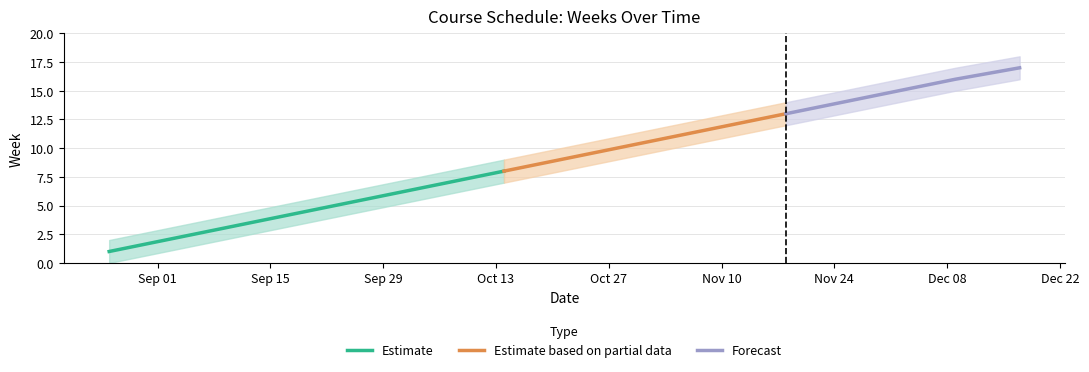

The Week series shows 3 at 2025-11-11. True or false?

False